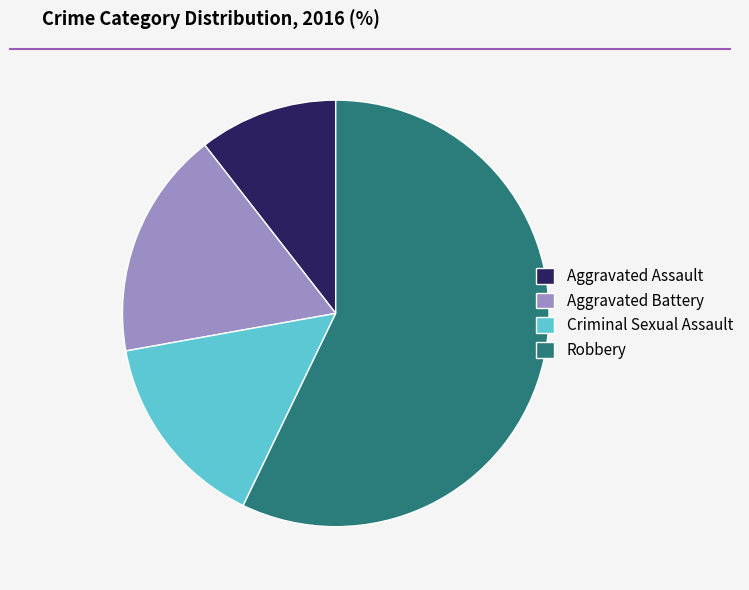

Which slice is the largest?

Robbery